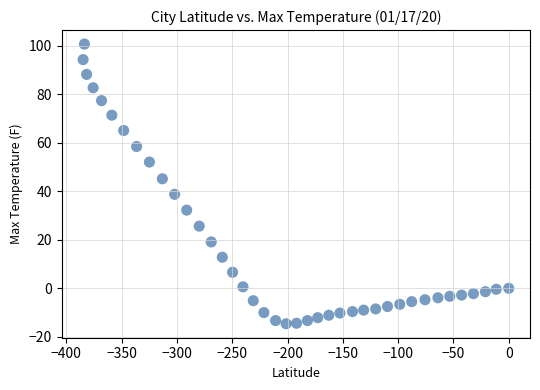

What Y value in the scatter plot is closest to 43?

45.1